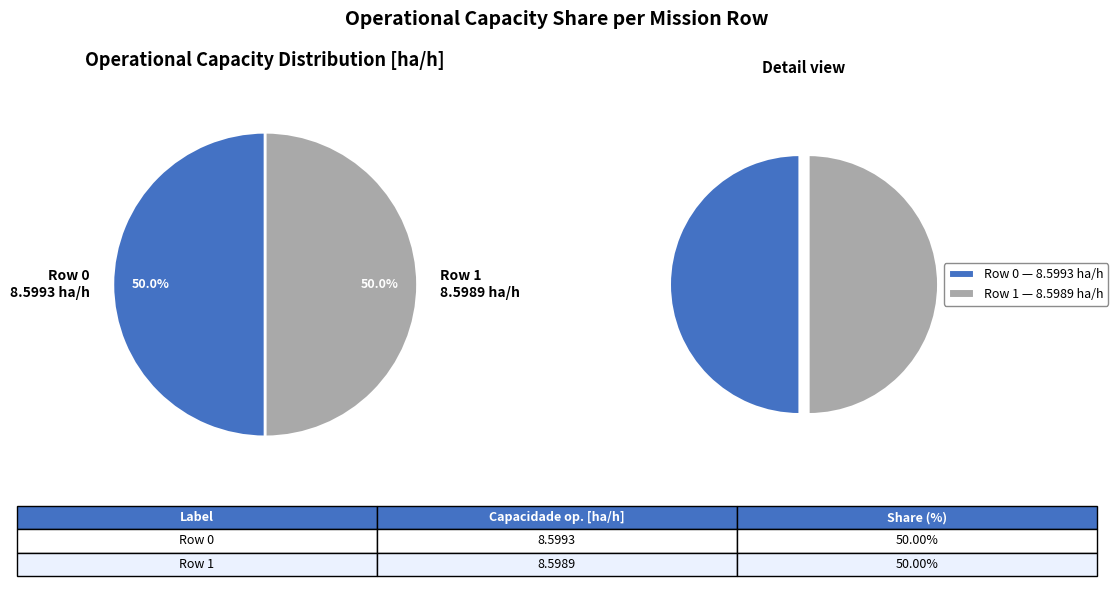

Is there any slice that represents more than half of the pie?

Yes